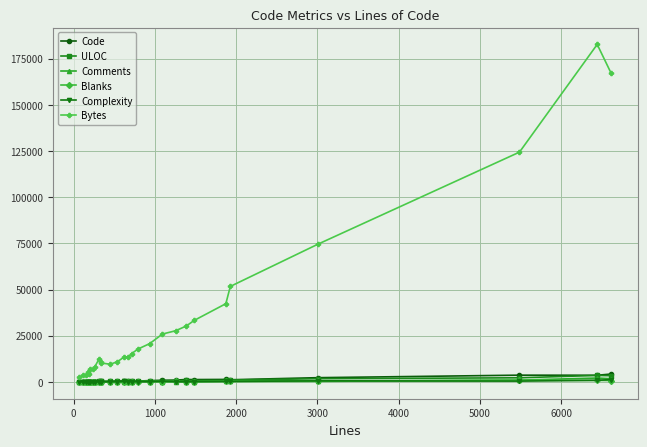

Which series ends up on top after the final intersection of Comments and Blanks?

Comments